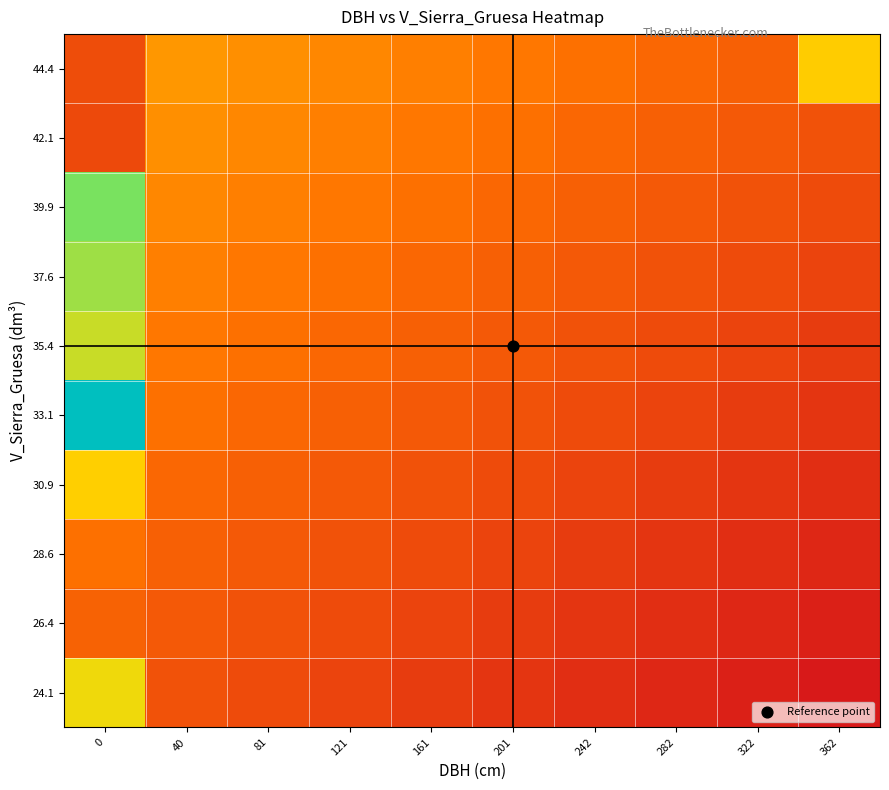

What is the greatest value displayed?

1.0